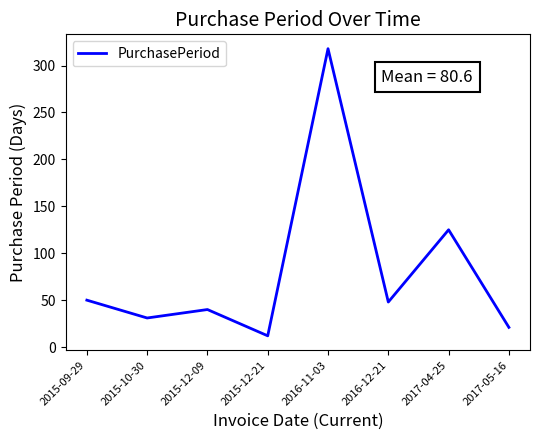

Where is the first local maximum?

2015-12-09